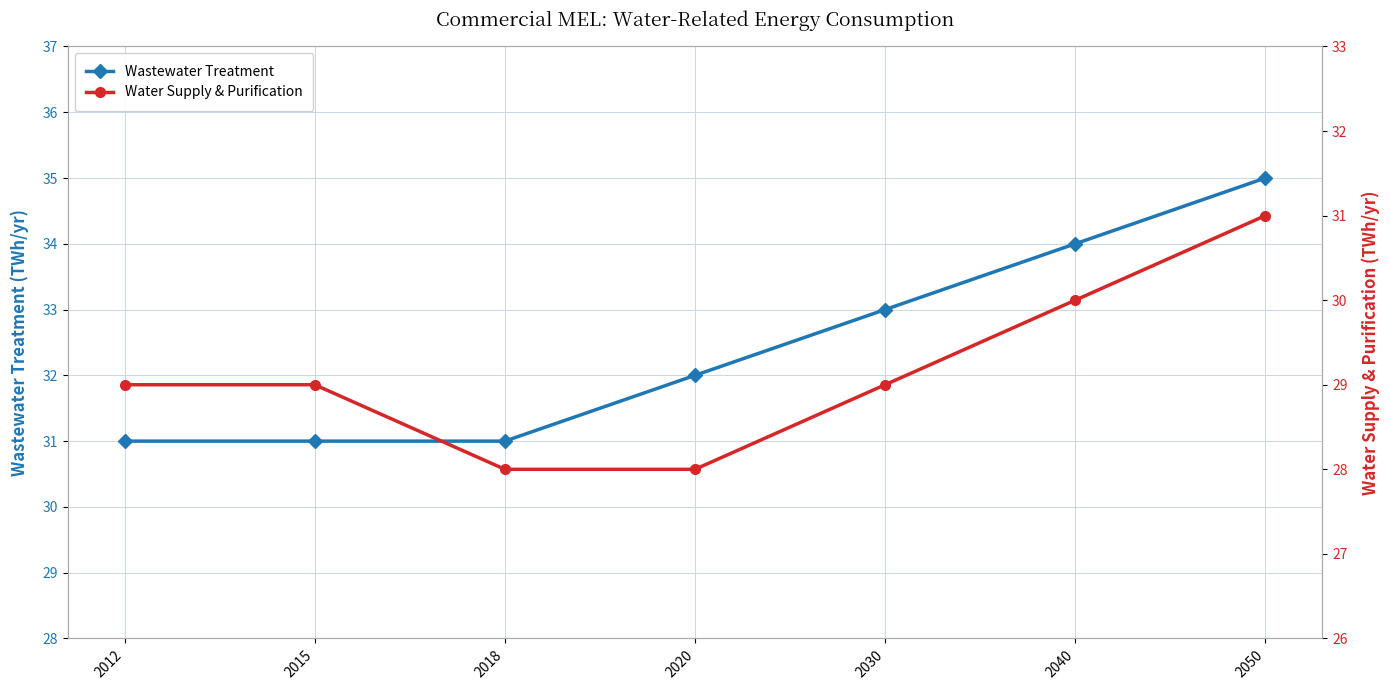

Rank the series by their average value, from highest to lowest.

Wastewater Treatment, Water Supply & Purification